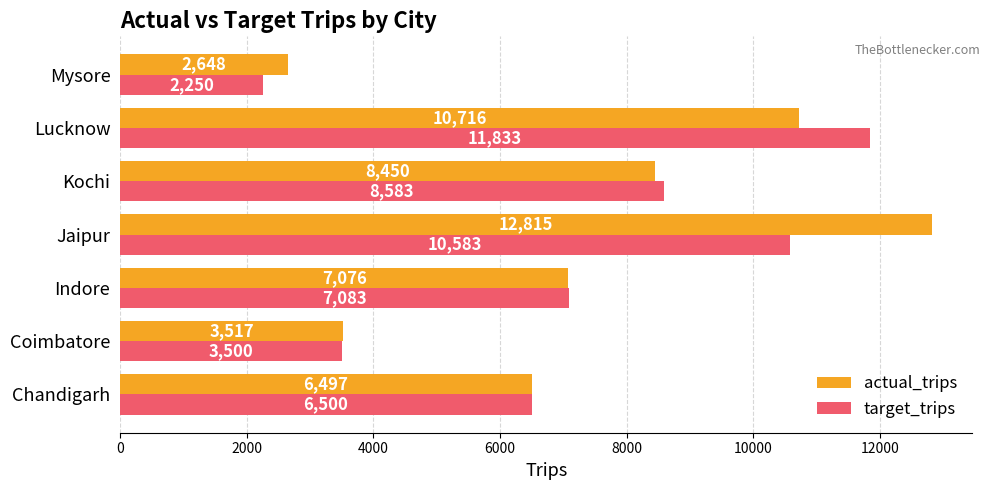

True or false: actual_trips has a value of 3576.0 at Indore.

False